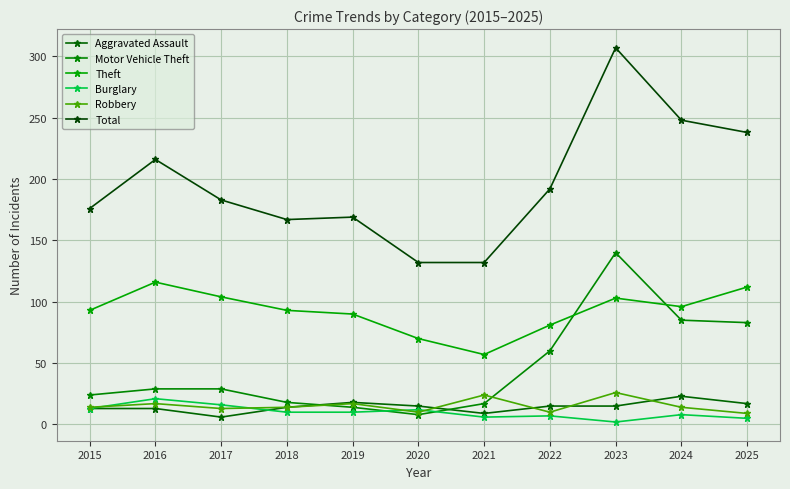

True or false: Theft has more than 1 points higher than both neighbors.

True